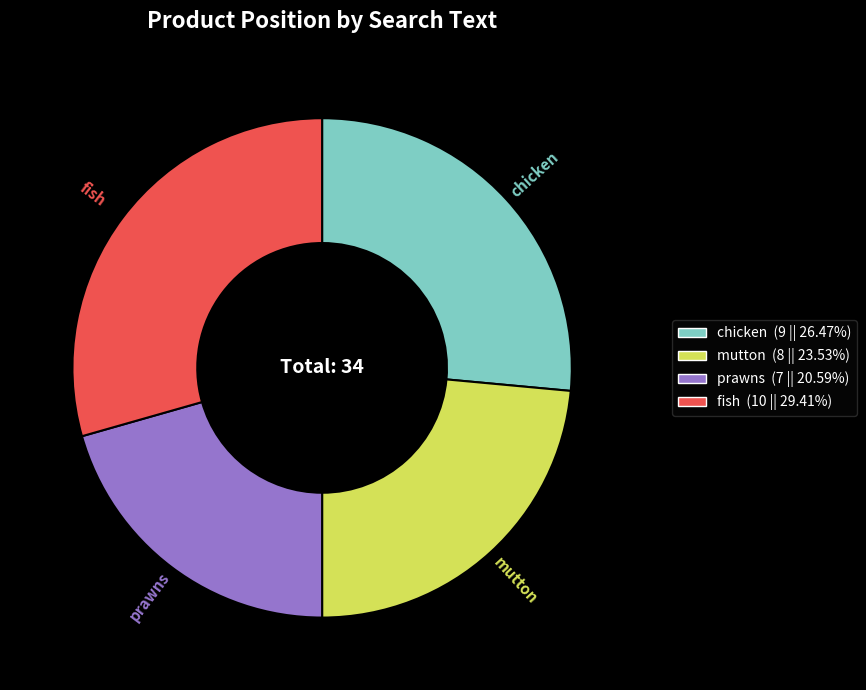

Is the sum of fish and mutton greater than half?

Yes